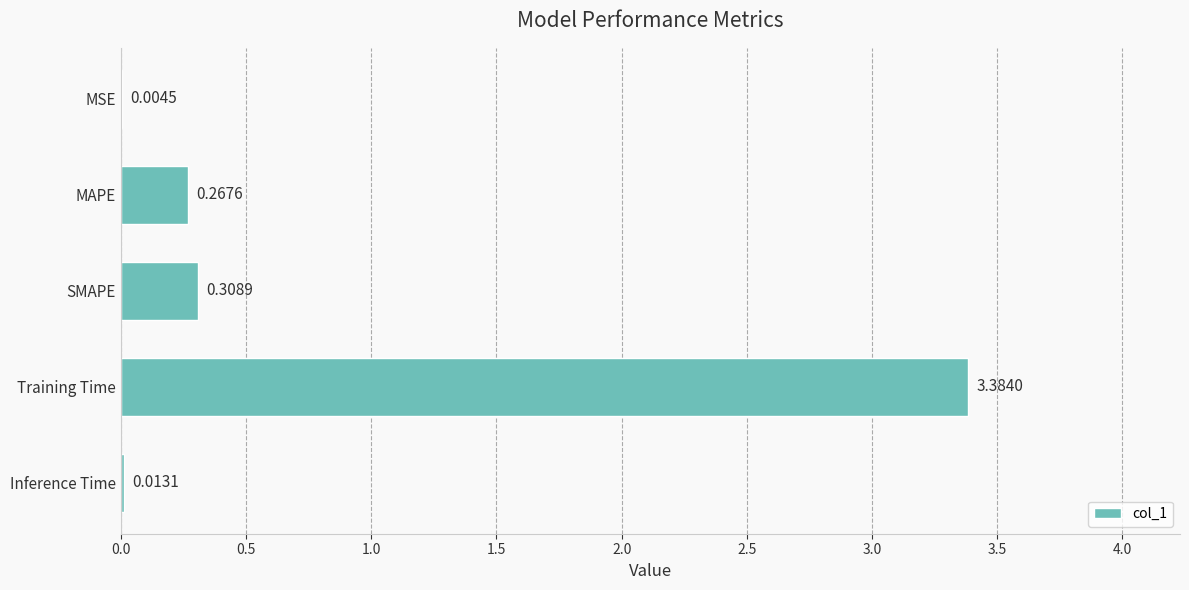

What is the change in value from MSE to SMAPE?

+0.3